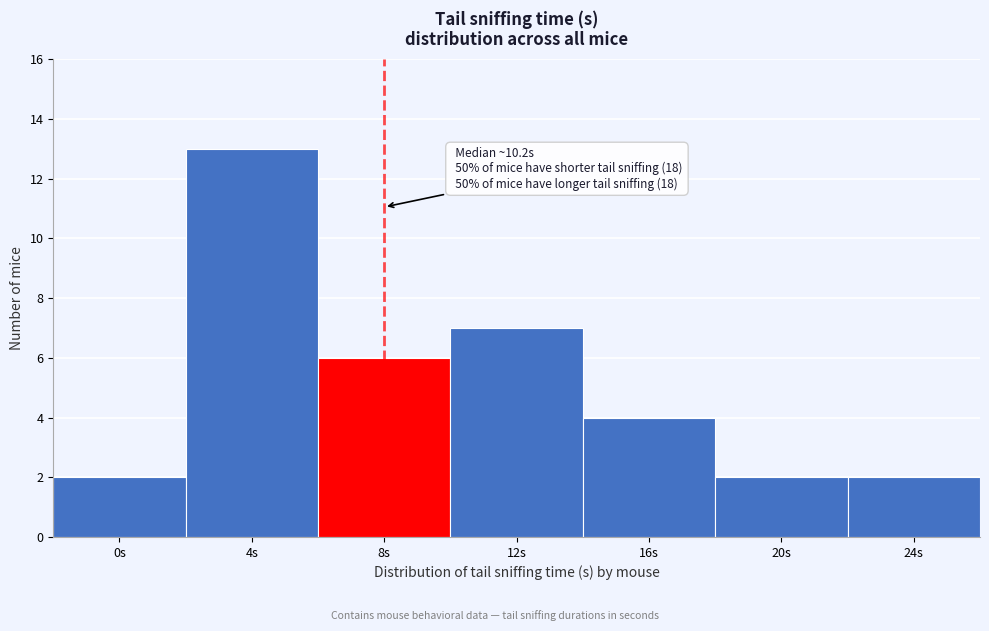

Reading left to right, transcribe all the data shown in this chart.

2	13	6	7	4	2	2